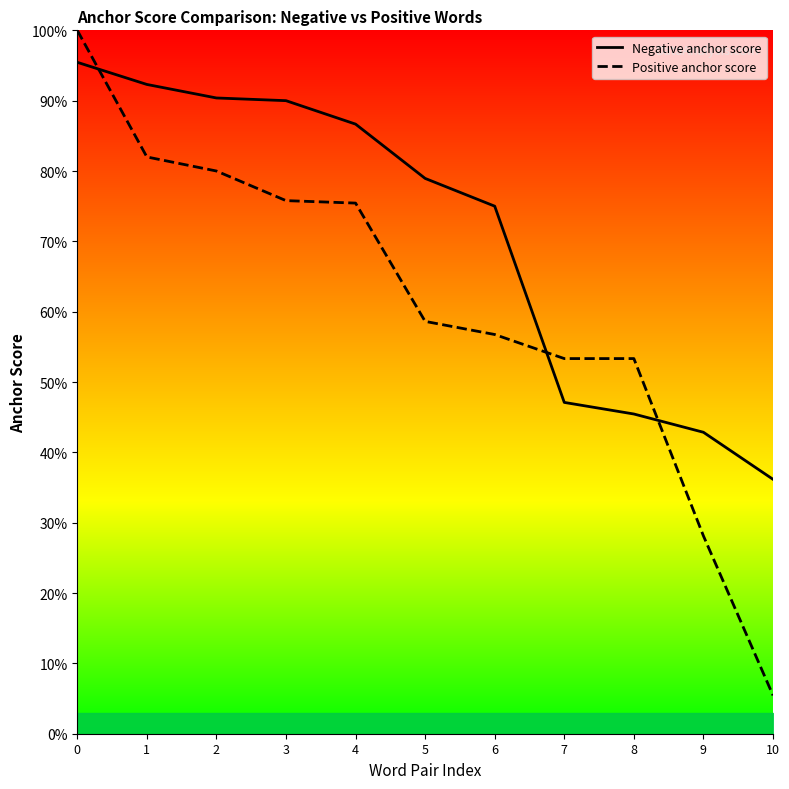

The value of Positive anchor score at 0 is 1.3. True or false?

False